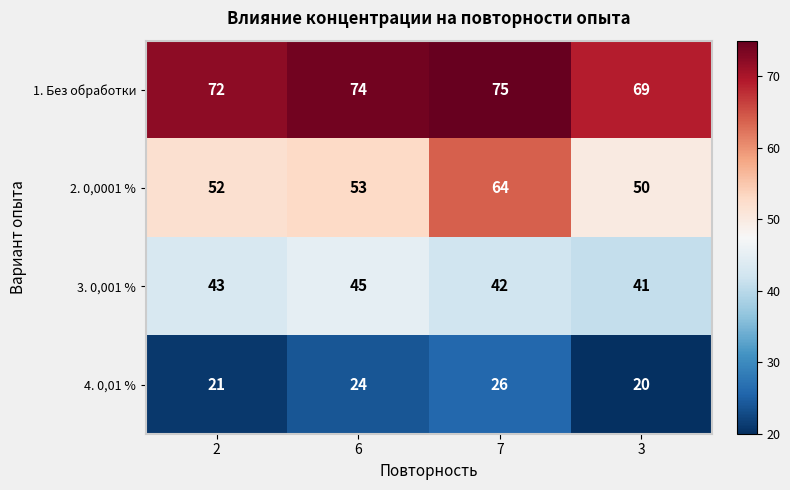

What is the sum of all 3. 0,001 % values?

171